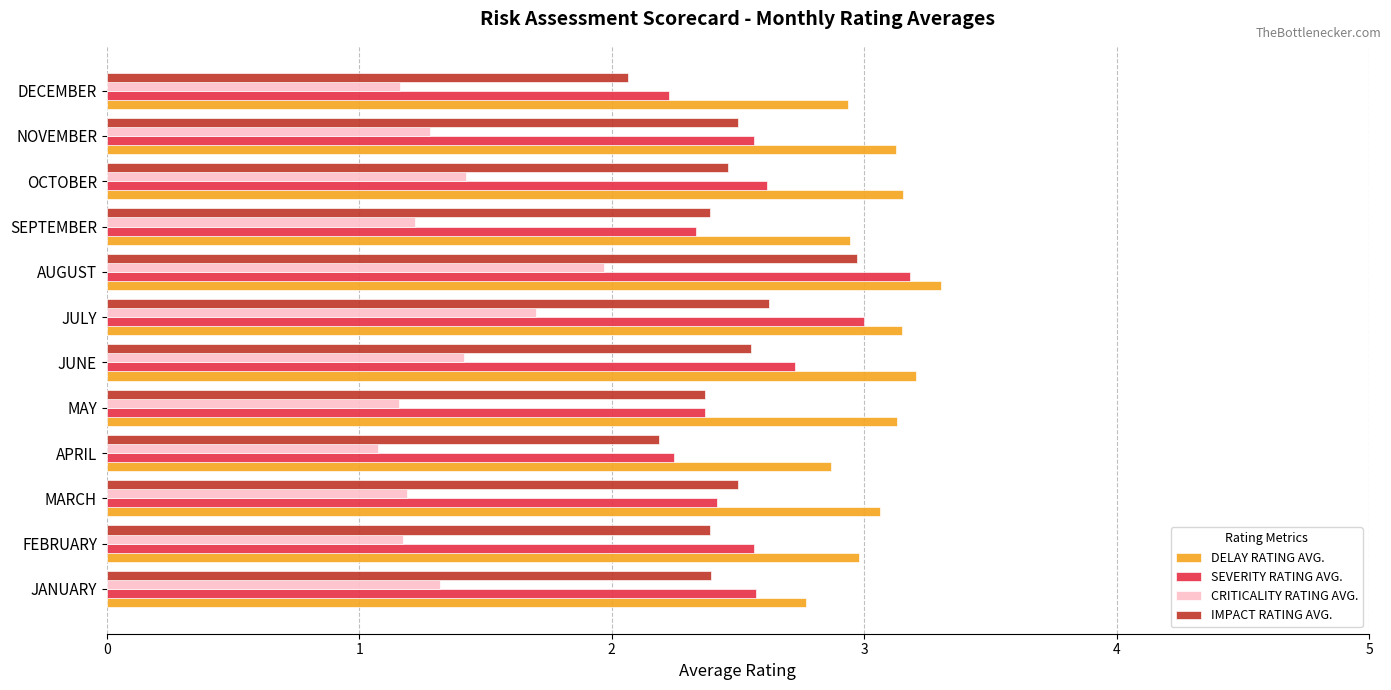

What is the difference between the highest and lowest values at MAY?

2.0